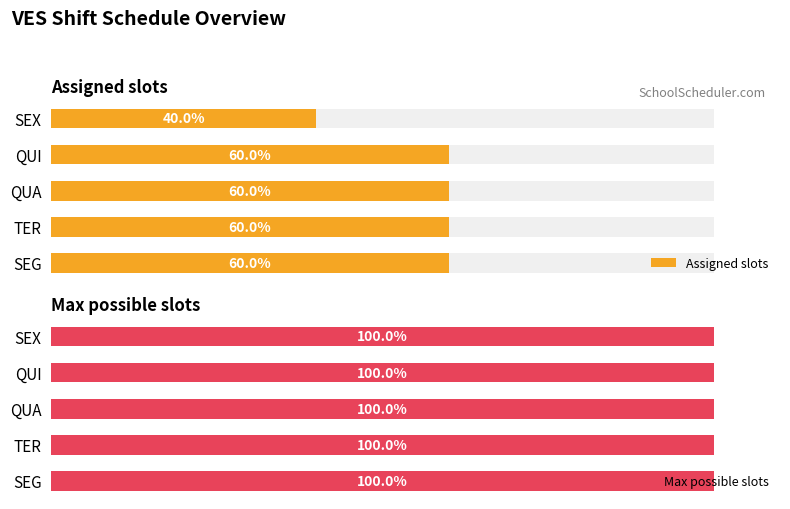

Does the chart contain stacked bars?

No